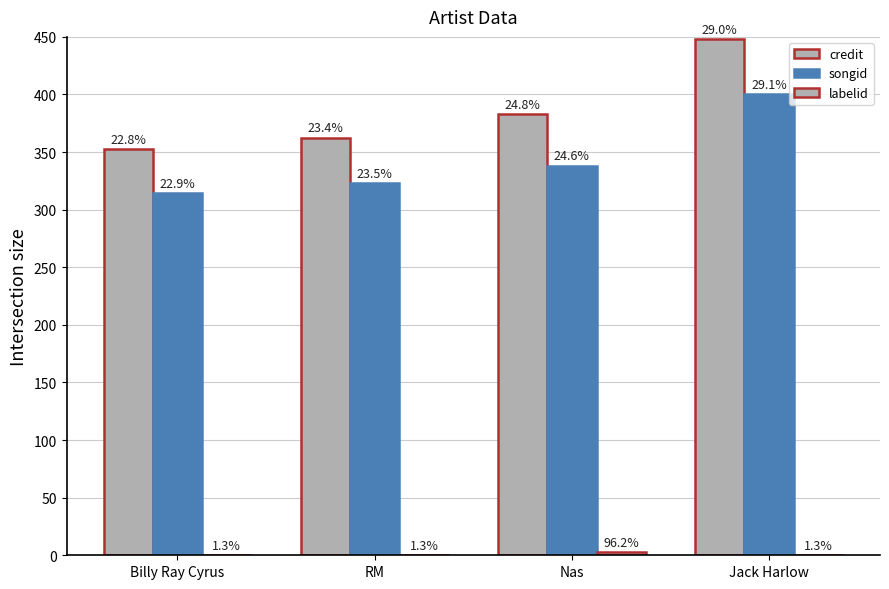

What is the label of the 1st bar from the left?

Billy Ray Cyrus